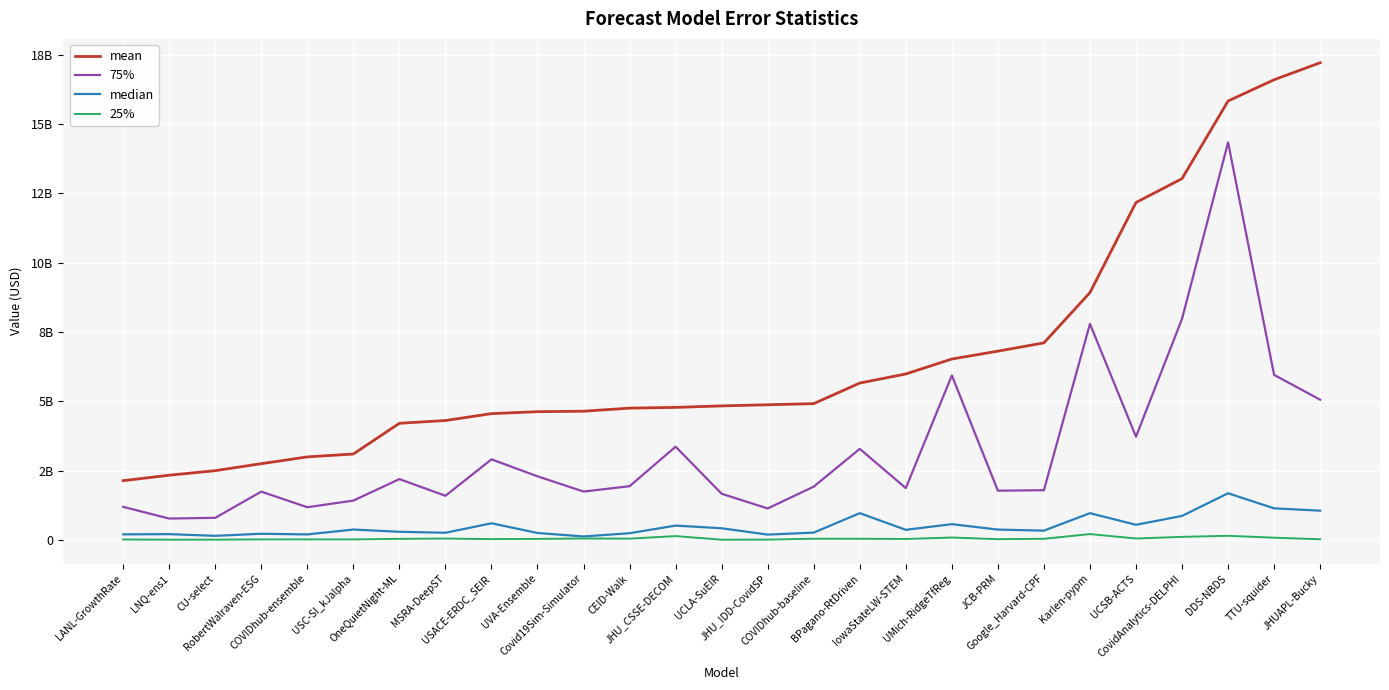

Between UMich-RidgeTfReg and DDS-NBDS, which series saw the biggest shift?

mean